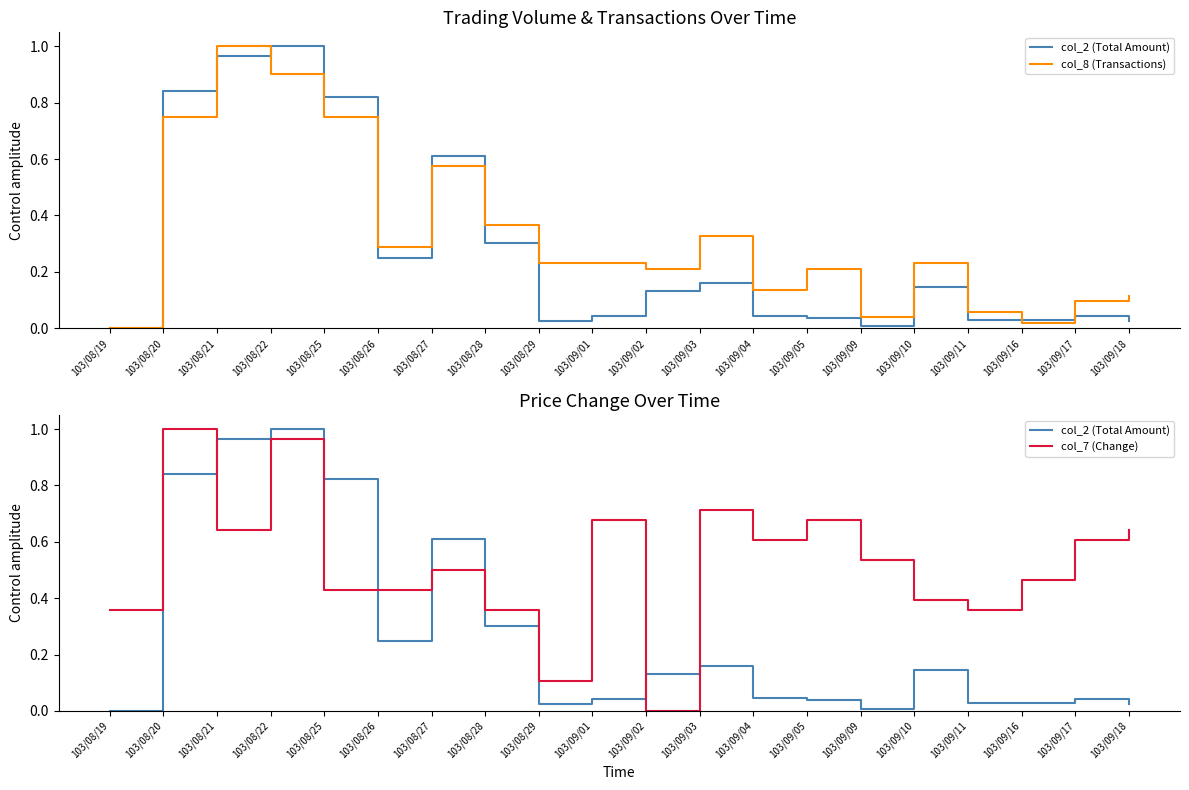

Which category has the lowest value in the col_2 (Total Amount) series?

103/08/19